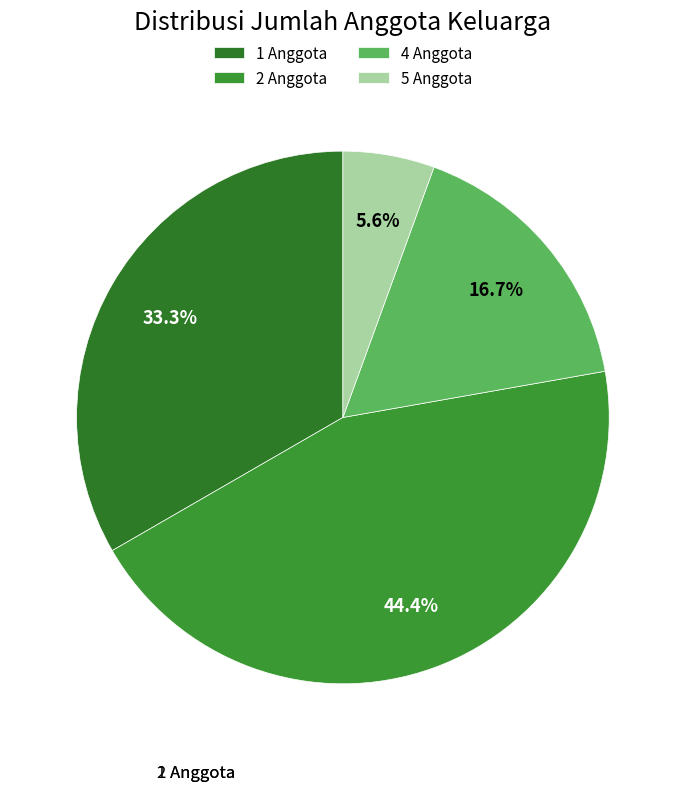

Does any single category account for the majority?

No